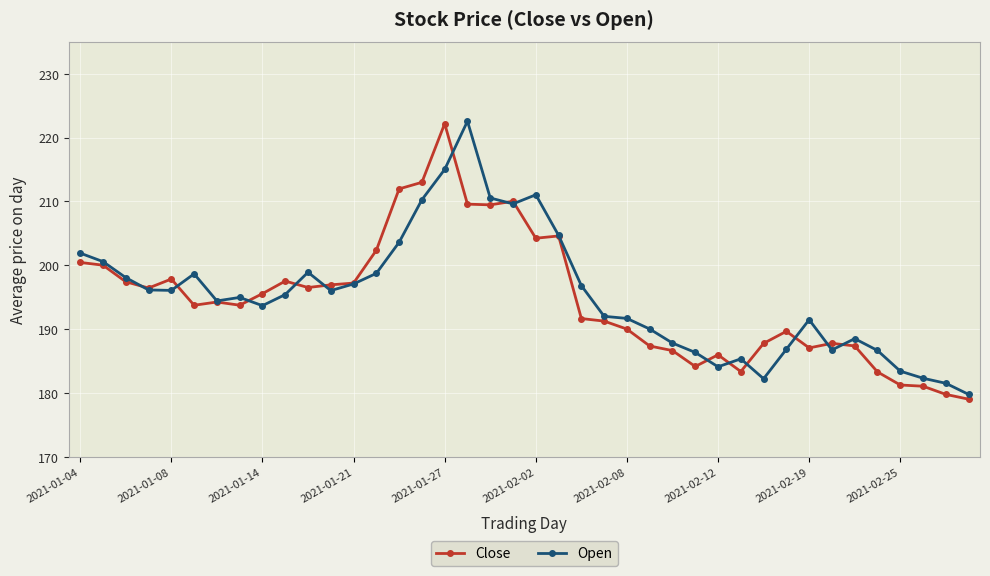

What is the highest value of the Close series?

222.2